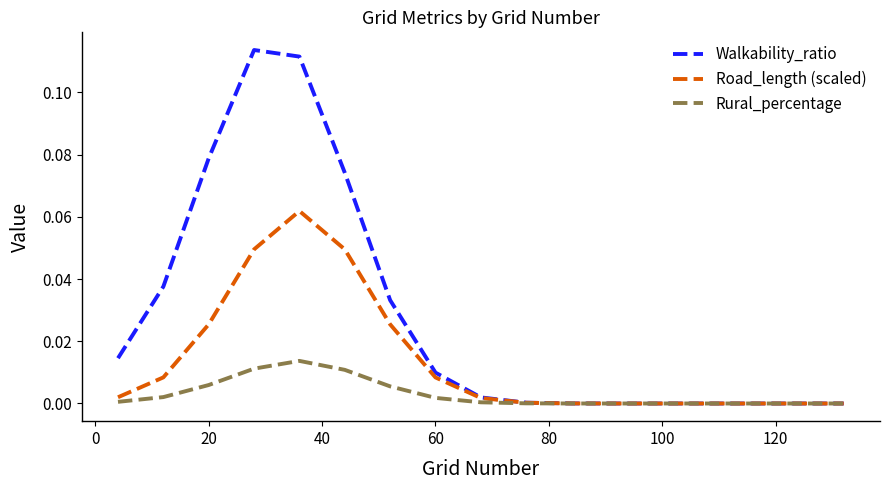

Which series has the largest range (max minus min)?

Walkability_ratio